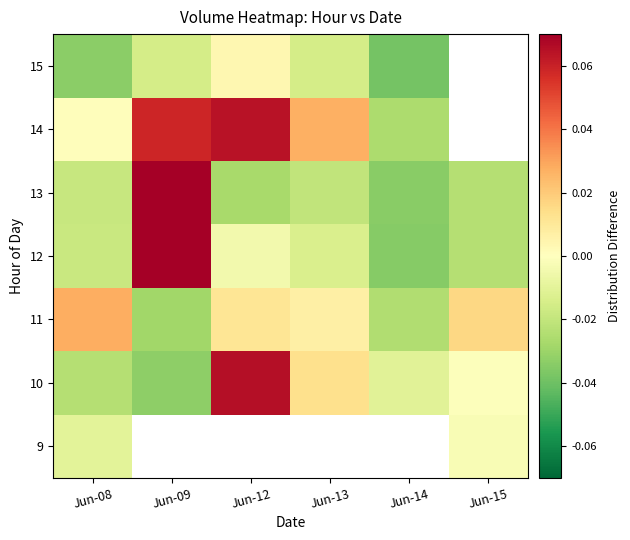

How many values in 15 are below zero?

4